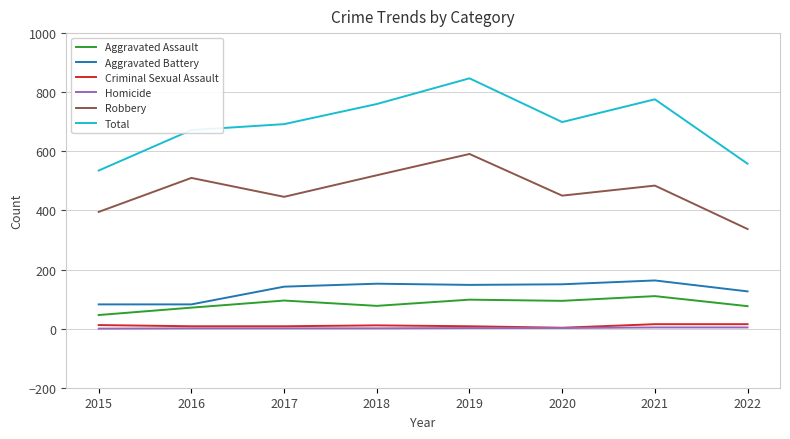

True or false: Robbery and Criminal Sexual Assault cross at least once.

False